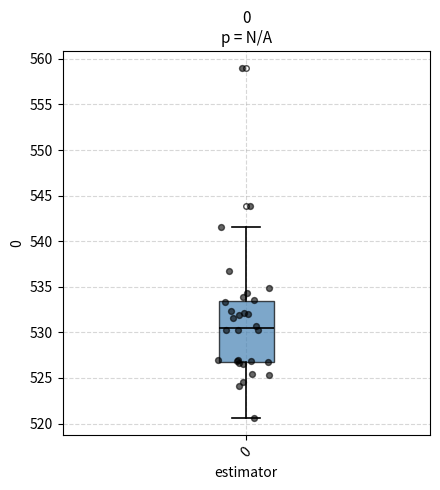

Read this box plot against the y-axis: the position of the median line, the range covered by the box, and the ends of both whiskers. The values are not printed on the chart, so give them approximately, as read against the axis.

median 530.5, box 527.0 to 533.5, whiskers 520.5 to 541.5